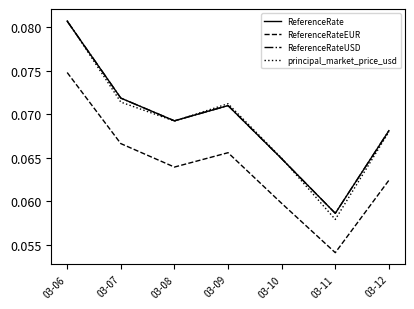

What is the average value of the ReferenceRate series?

0.1